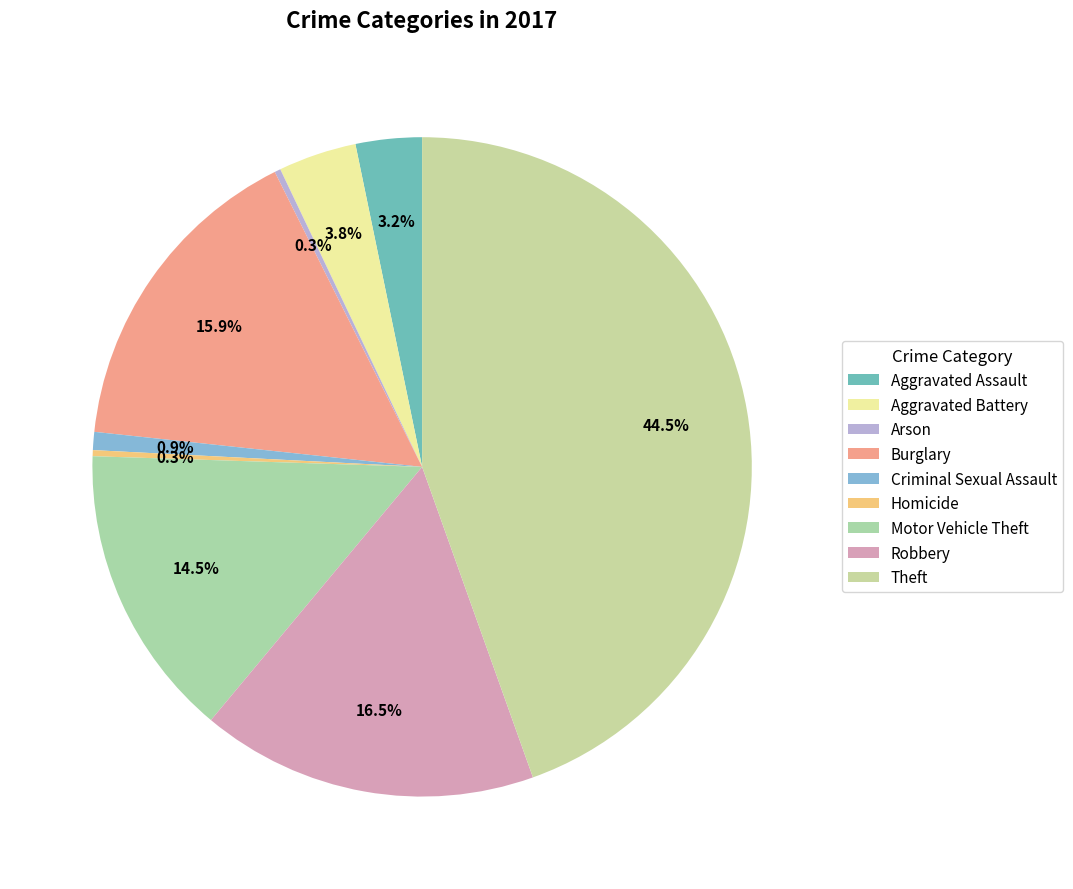

What percentage do Burglary and Aggravated Assault together represent?

19.2%